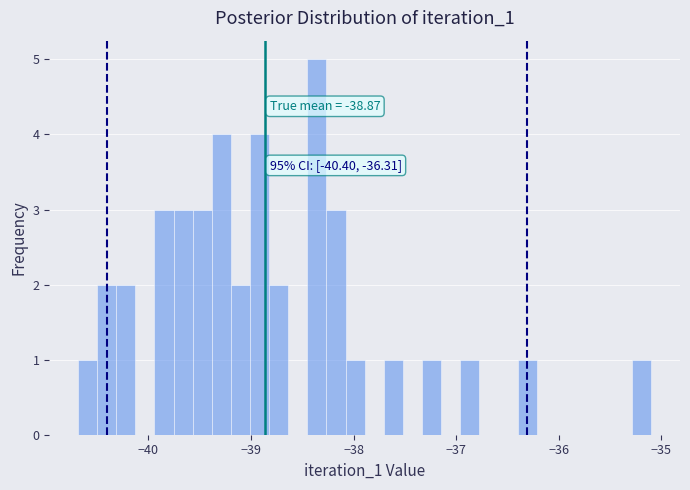

Read against the x-axis, roughly where is the centre of the tallest bar?

-38.4